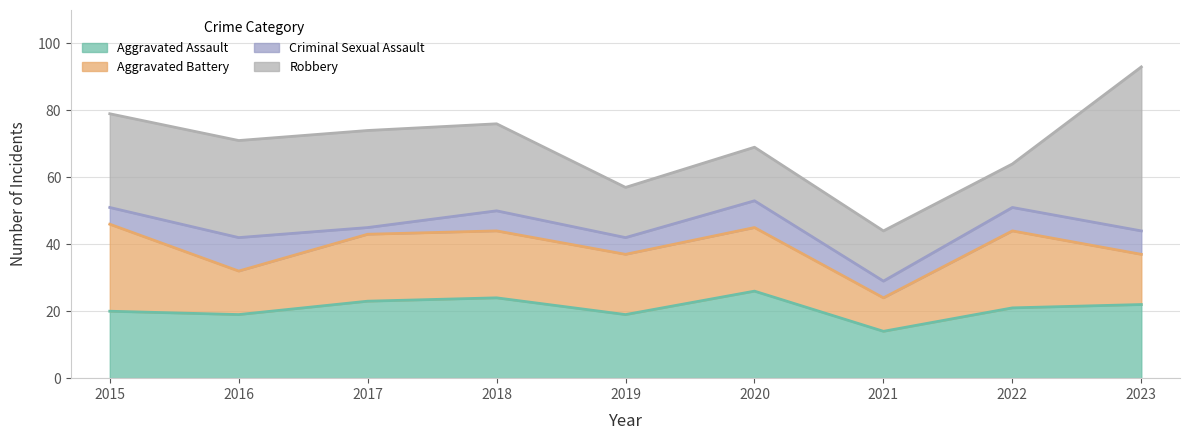

What are all the series names shown in the legend?

Aggravated Assault, Aggravated Battery, Criminal Sexual Assault, Robbery